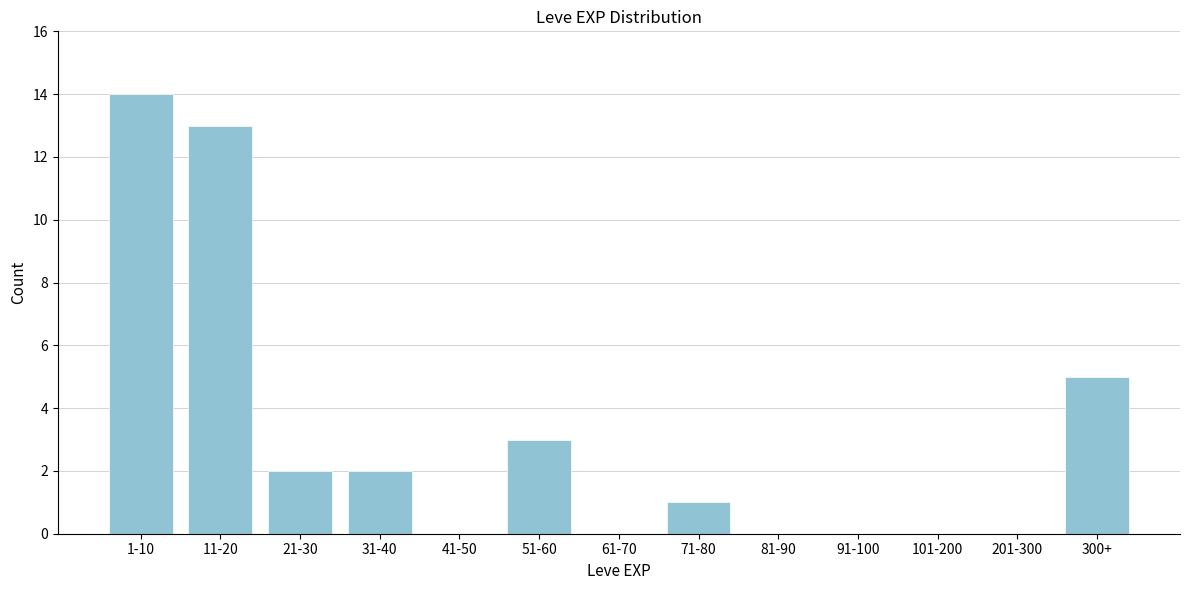

Reading left to right, list all the values displayed in this chart.

1-10=14	11-20=13	21-30=2	31-40=2	41-50=0	51-60=3	61-70=0	71-80=1	81-90=0	91-100=0	101-200=0	201-300=0	300+=5